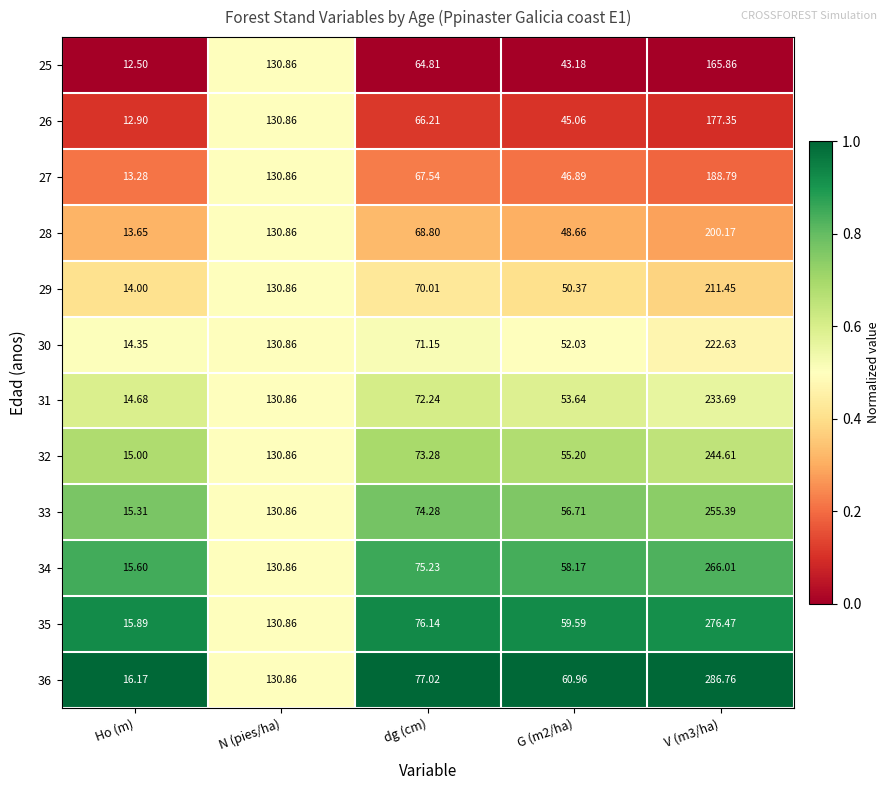

What is the greatest value displayed?

286.8